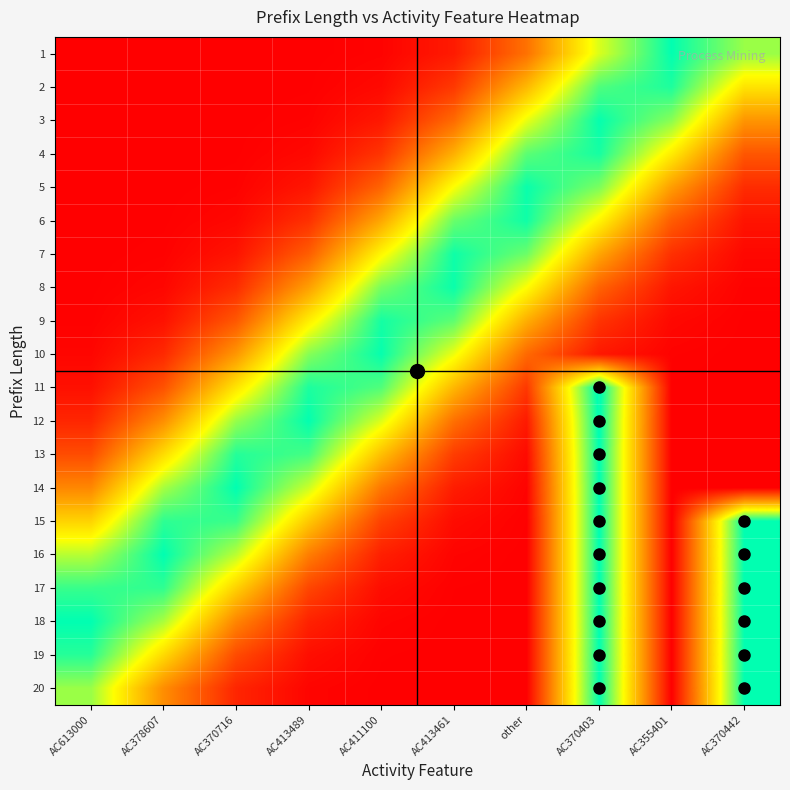

Which series has the largest total across all categories?

15